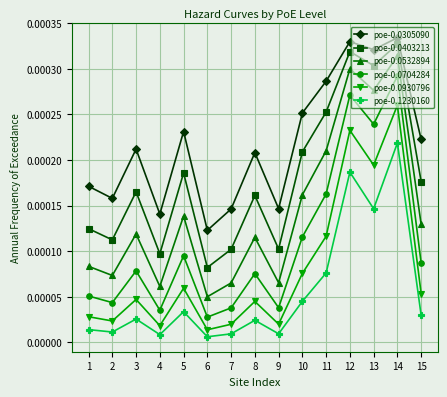

In poe-0.1230160, how many points are higher than both neighbors (excluding endpoints)?

5